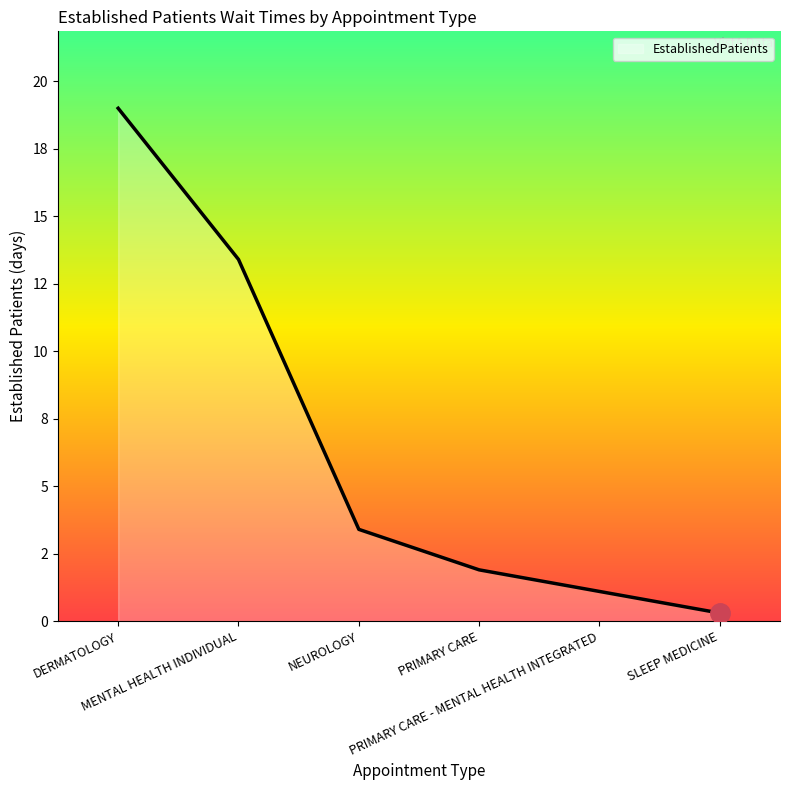

At which category does the chart reach its minimum across all series?

SLEEP MEDICINE